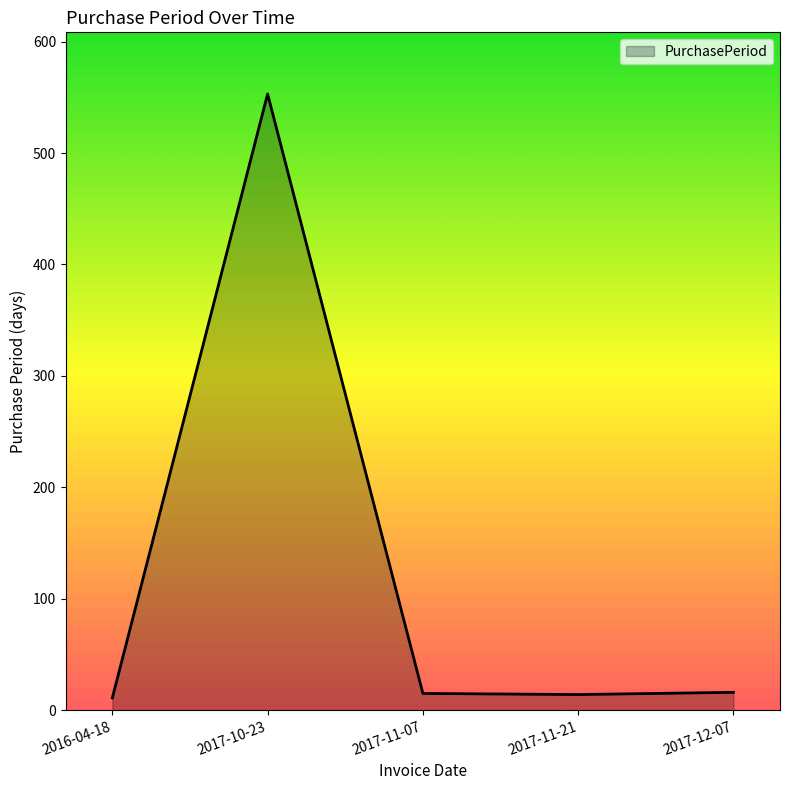

Count the number of data series in this chart.

1